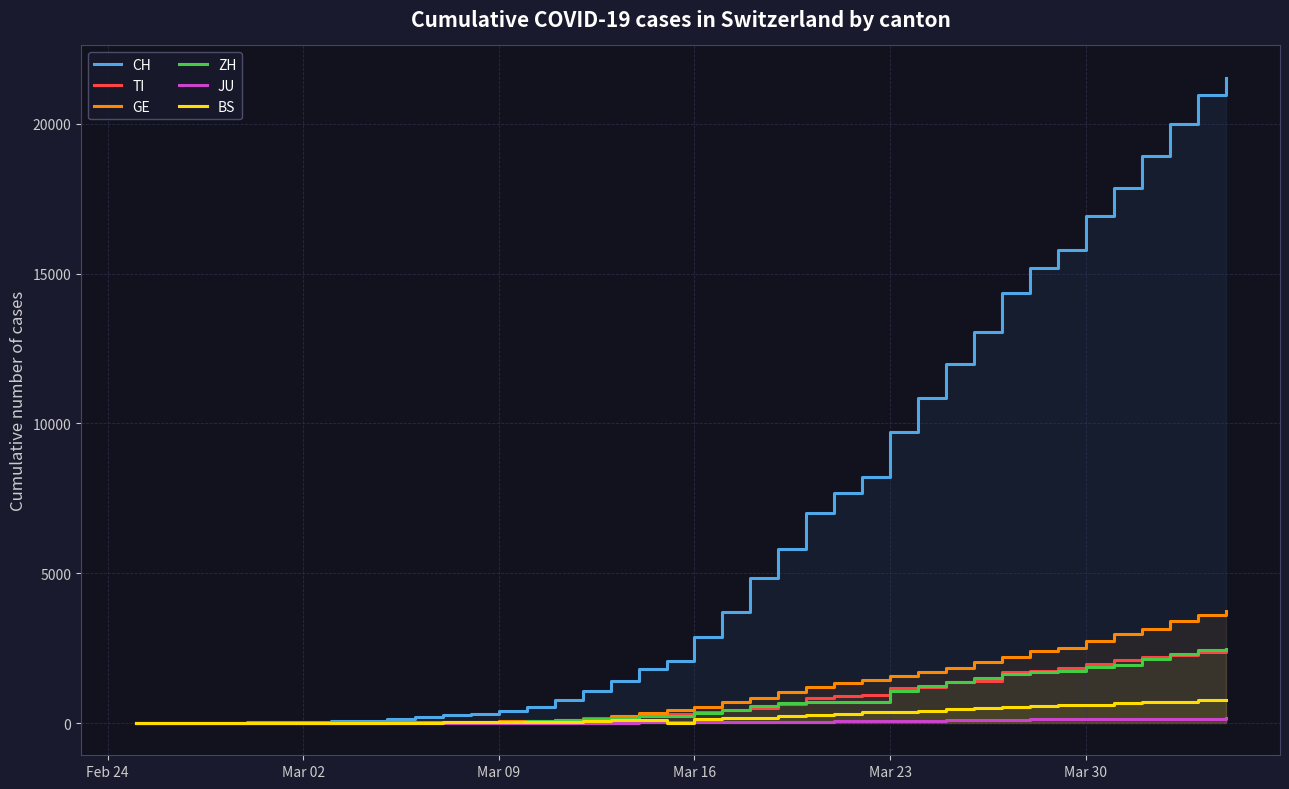

Which series has the largest range (max minus min)?

CH